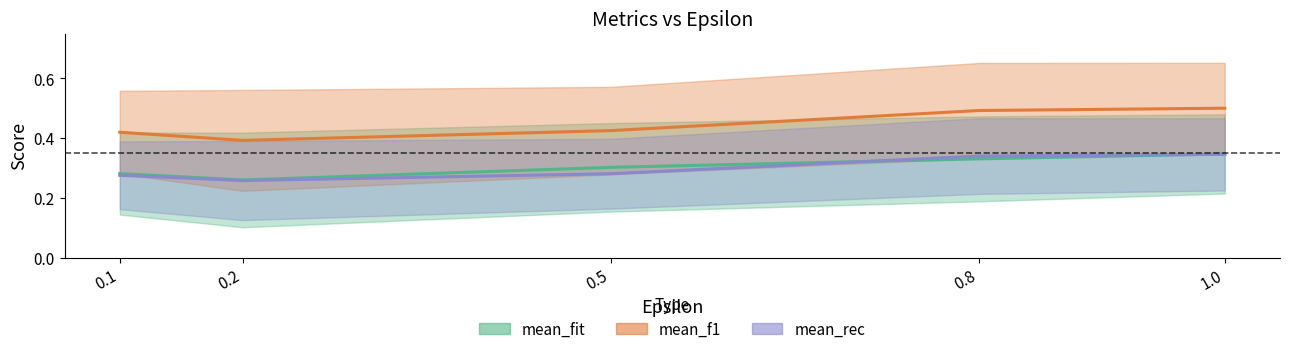

What is the value of the mean_rec point at the 2nd from the left?

0.3